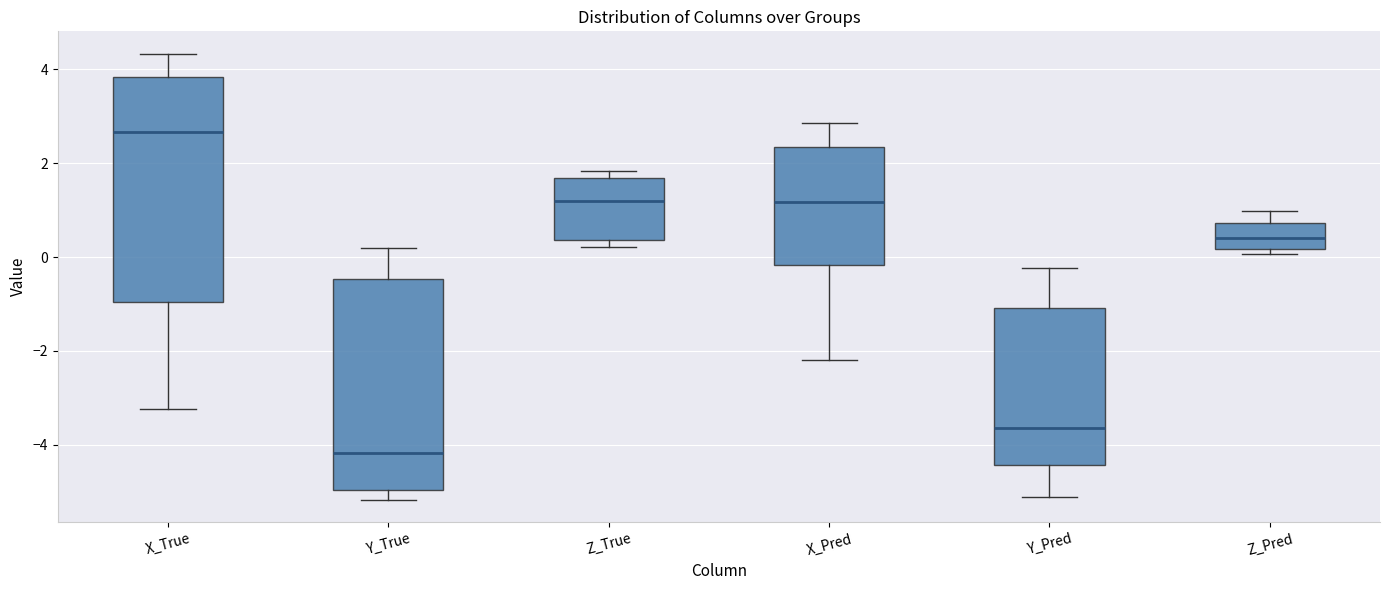

Which box's median line is the lowest?

Y_True